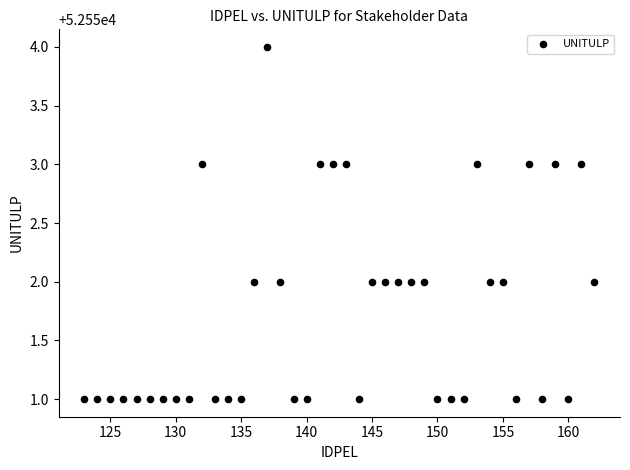

What is the range of X values (max minus min)?

39